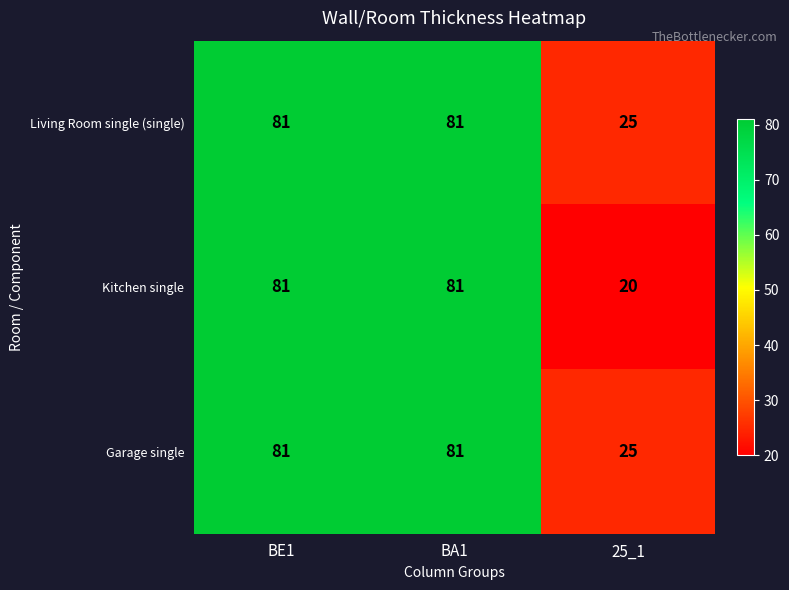

What is the difference between the maximum and minimum values in the Garage single series?

56